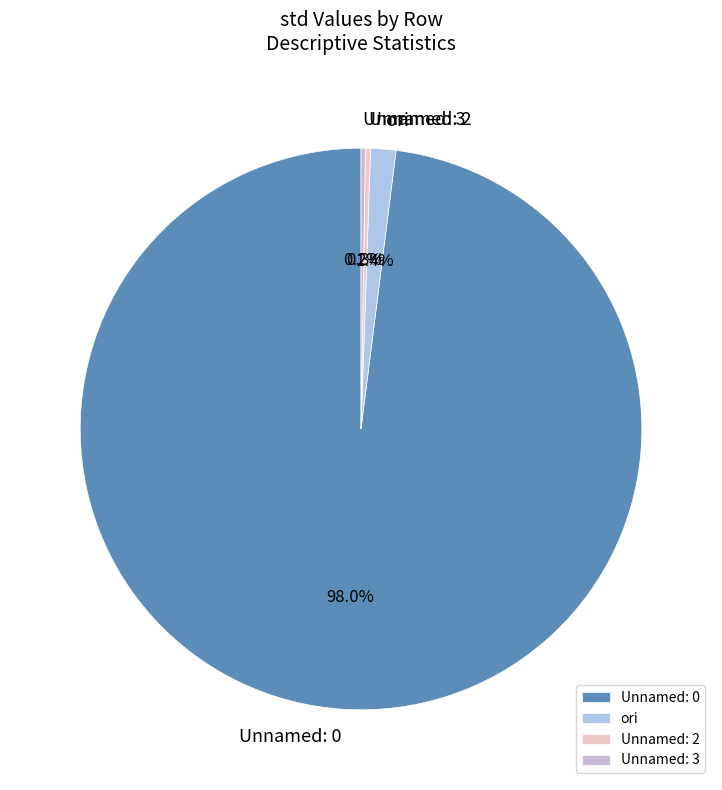

Is the sum of Unnamed: 2 and ori greater than half?

No